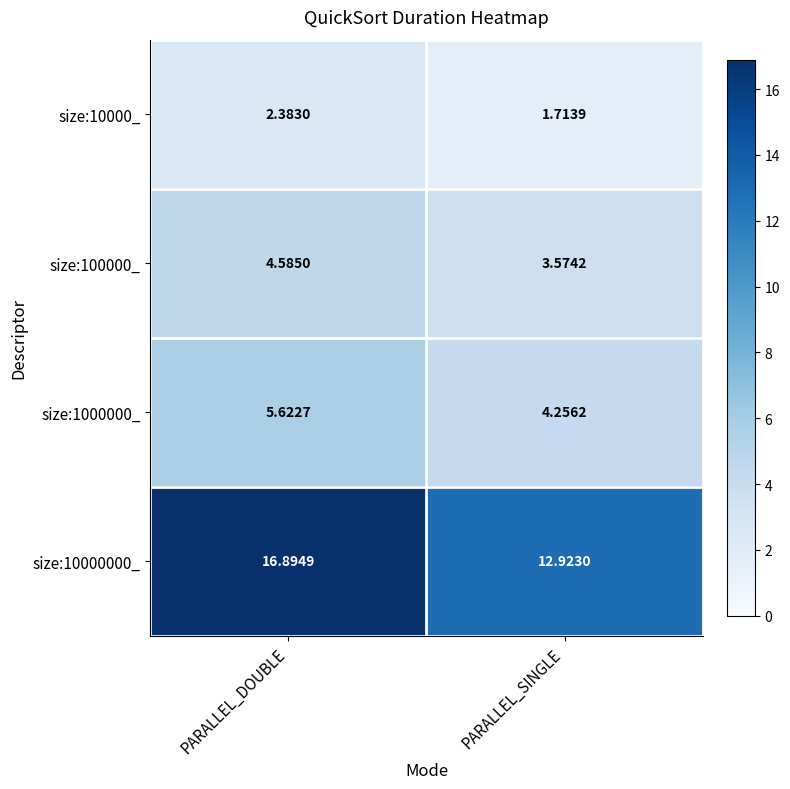

How many distinct data groups are displayed?

4